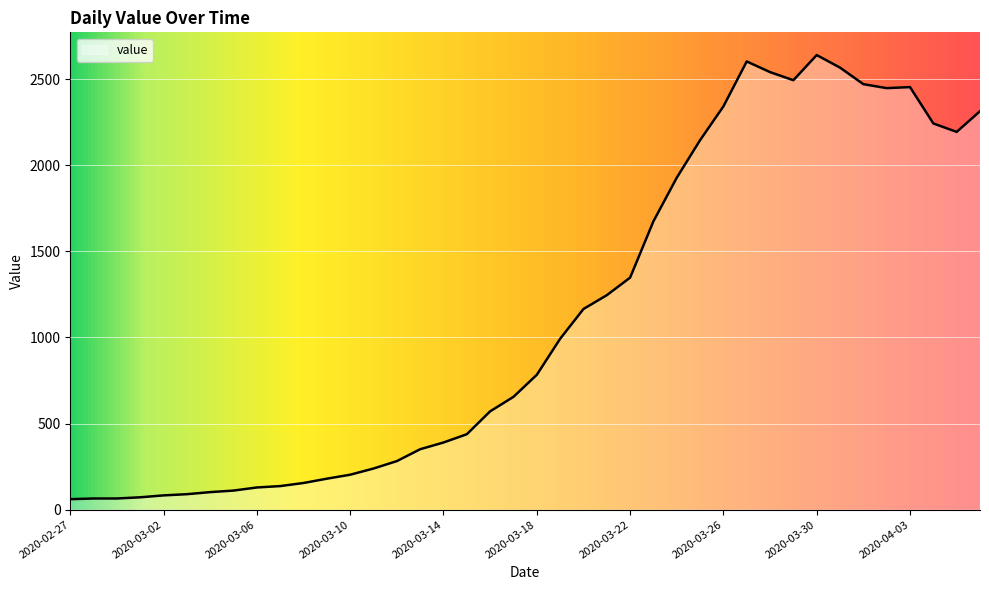

How many series are shown in this chart?

1